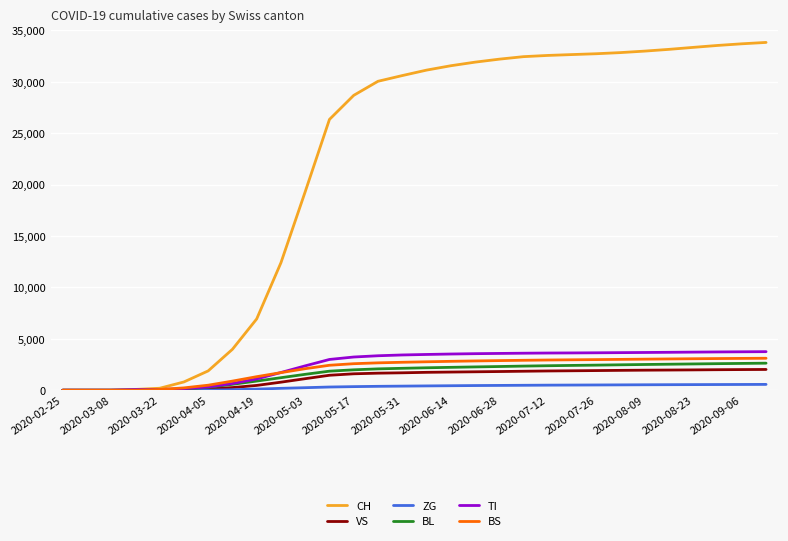

What is the greatest value displayed?

33825